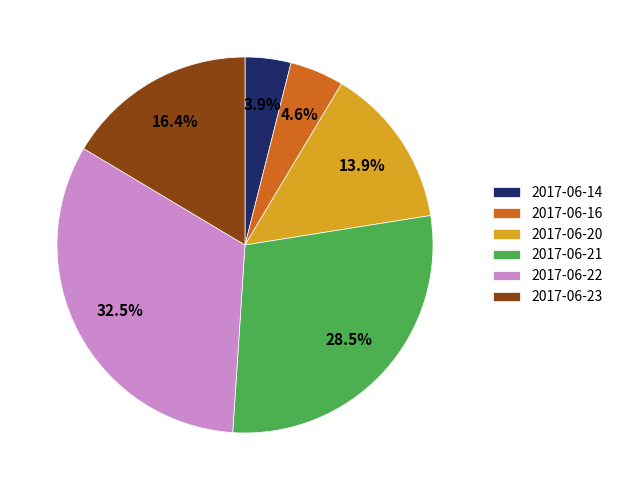

What percentage is the 2017-06-14 slice, to the nearest percent?

4%